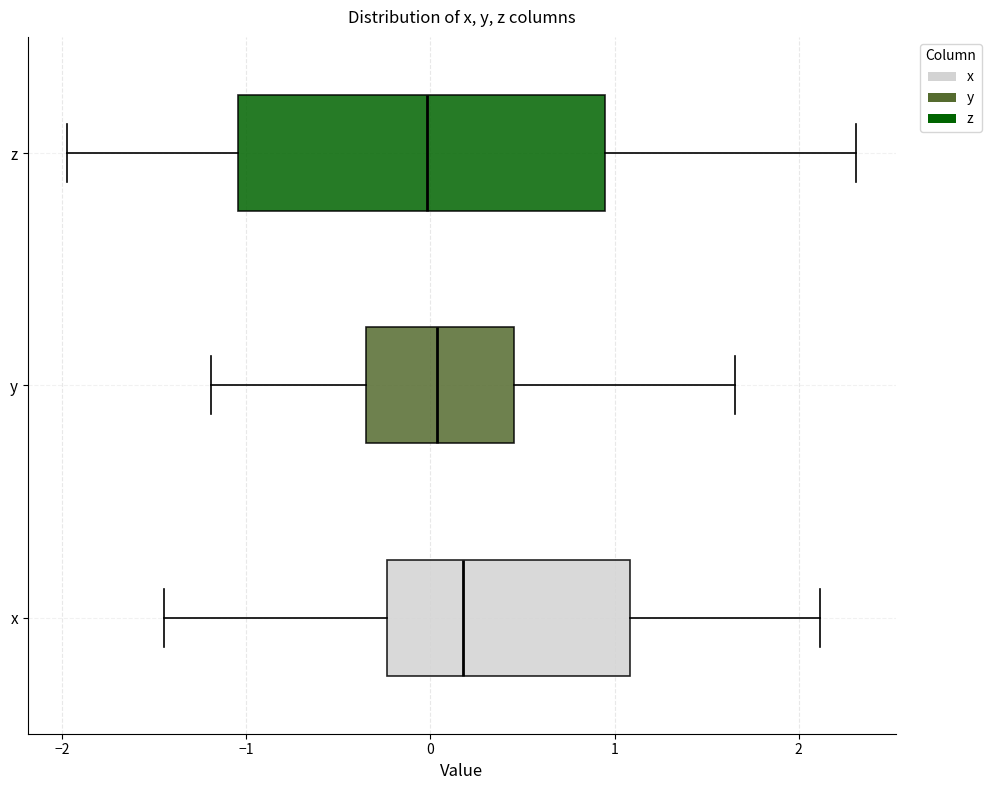

Which box is the widest, from its left edge to its right edge?

z